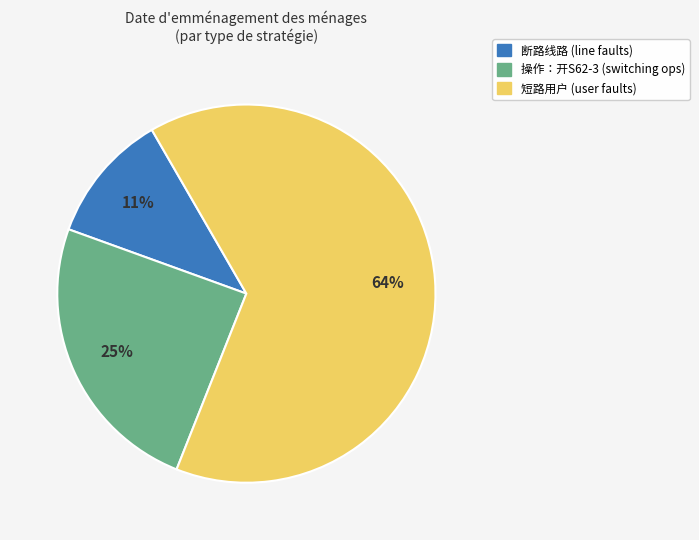

Does any single category account for the majority?

Yes